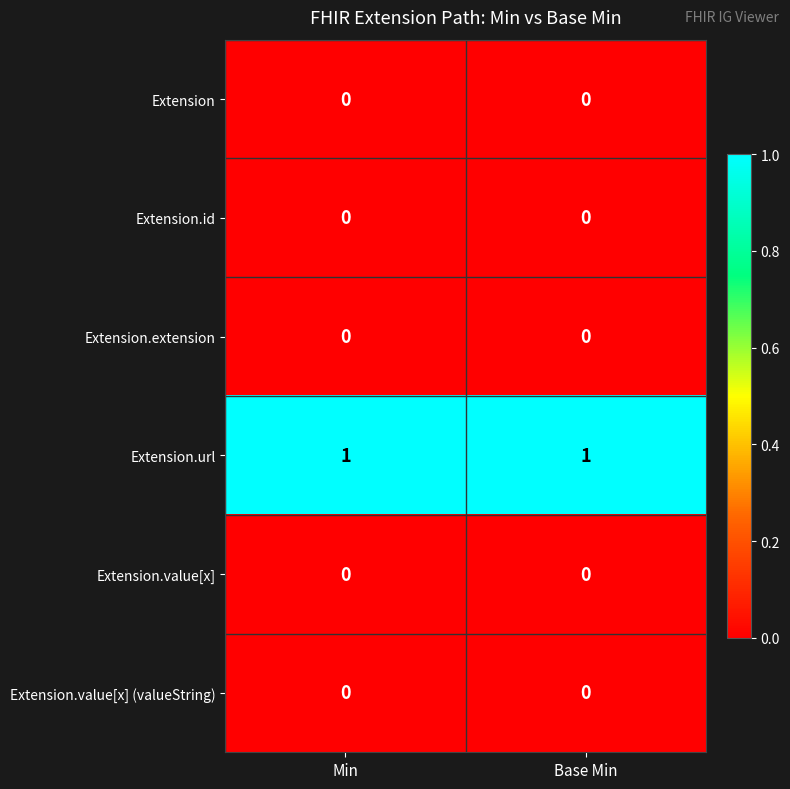

Which series has the largest total across all categories?

Extension.url